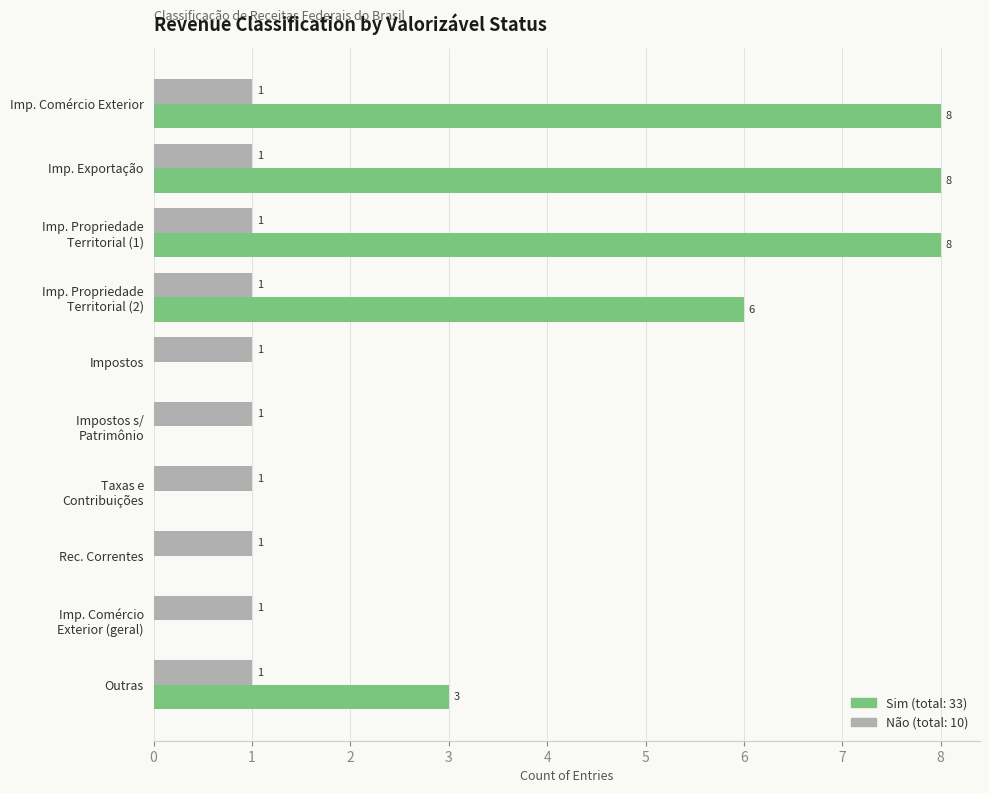

What is the greatest value displayed?

8